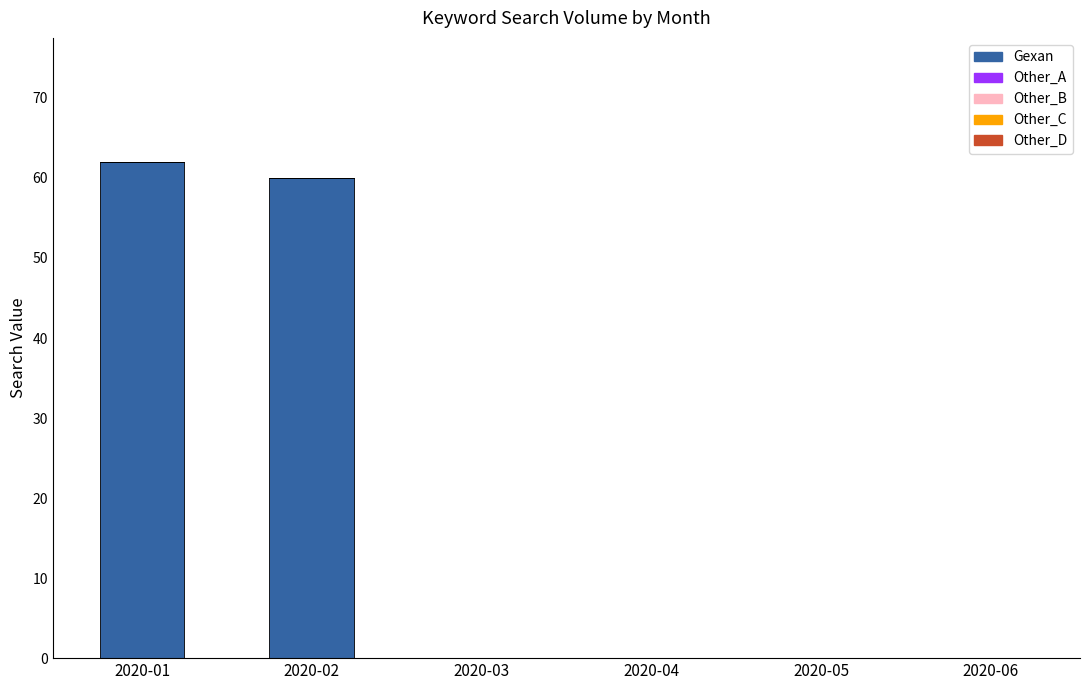

At which label is the value closest to 31?

2020-02